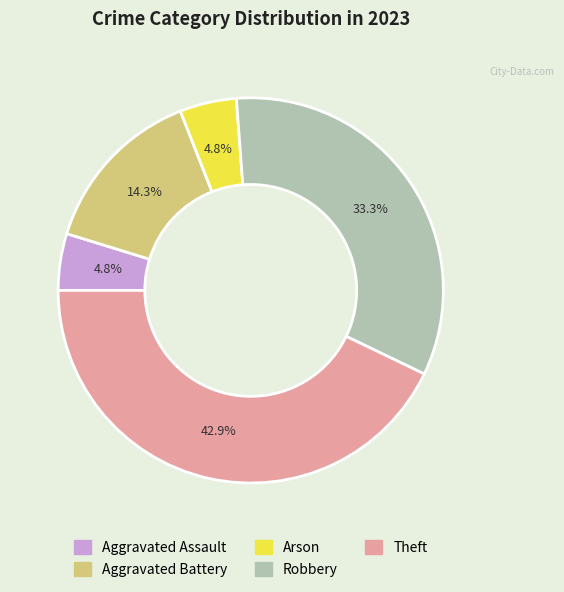

Is there any slice that represents more than half of the pie?

No